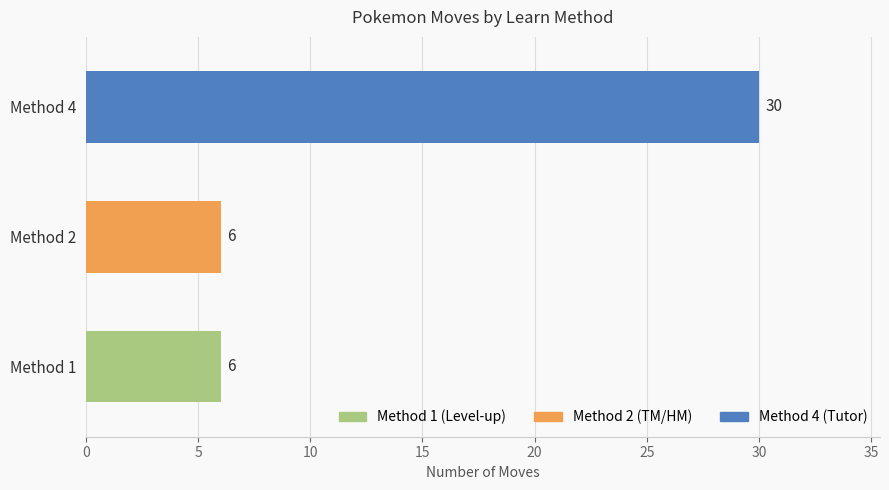

What is the ratio of the value at Method 1 to the value at Method 2?

1.0